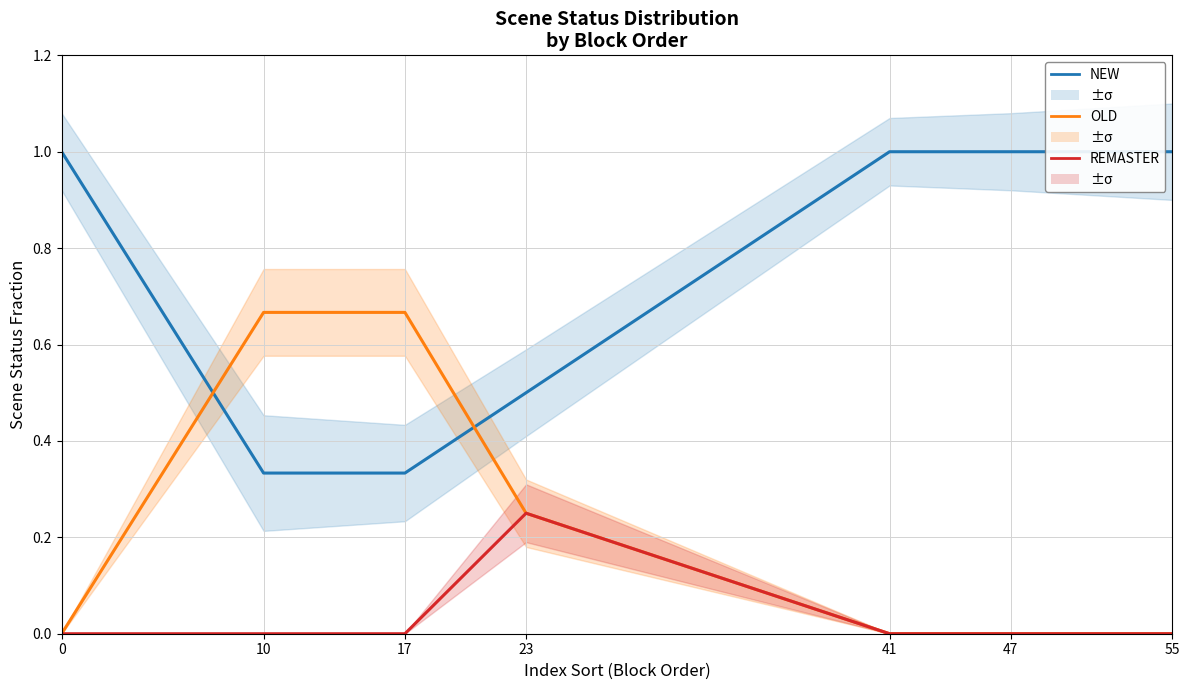

What is the highest value of the REMASTER series?

0.2